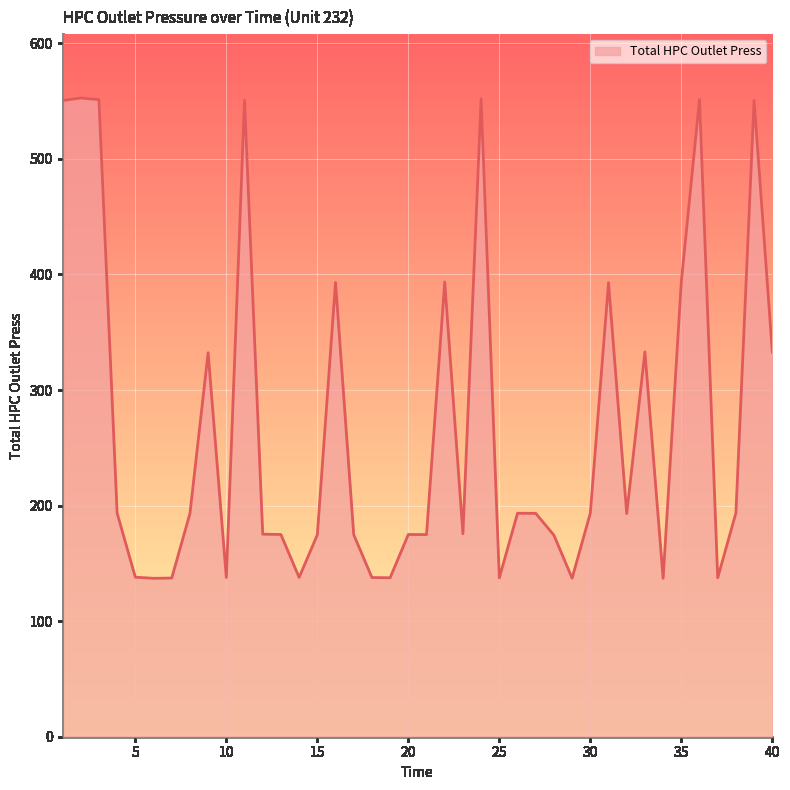

What is the smallest value displayed?

137.1